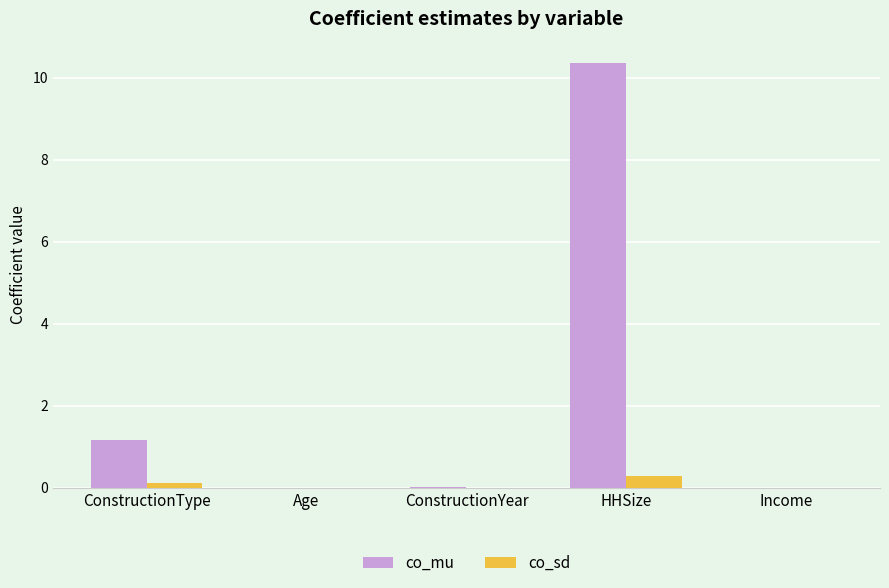

How many data points does each series have?

5